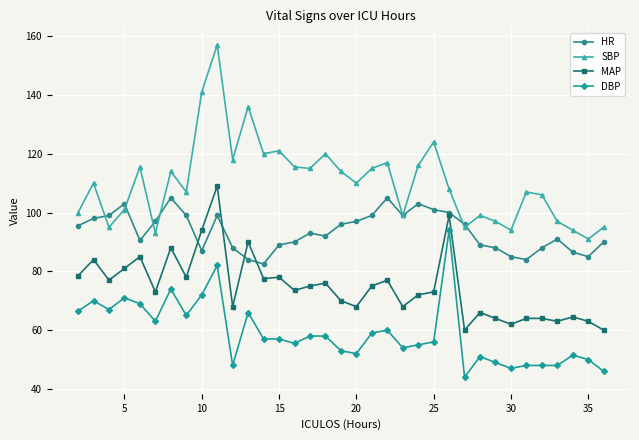

True or false: SBP and DBP intersect in this chart.

False